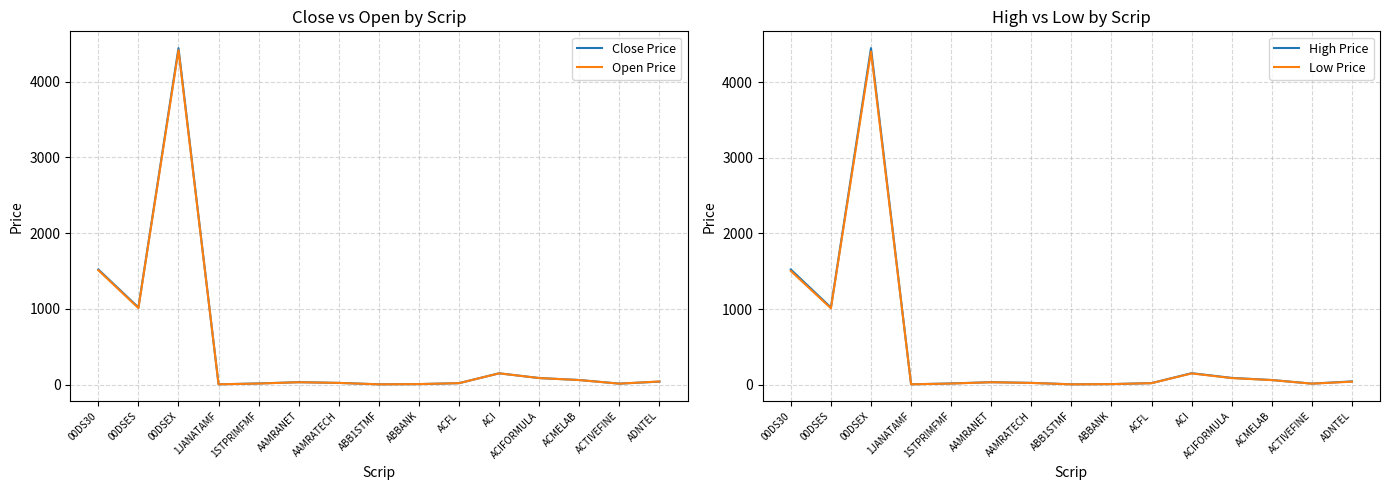

How many lines are shown in the chart?

4